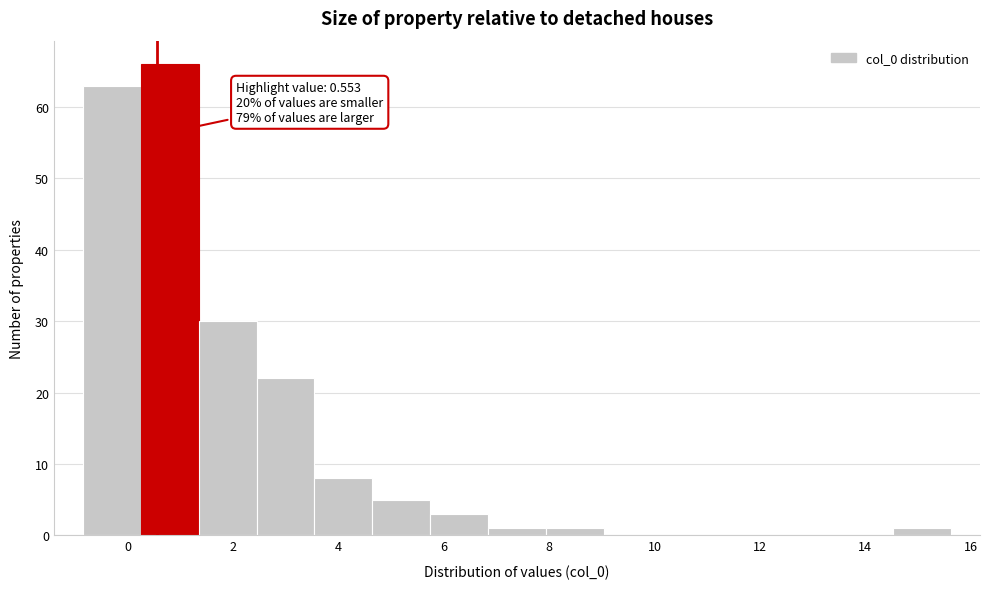

Over which range of the x-axis is the bar tallest?

0.2 to 1.4